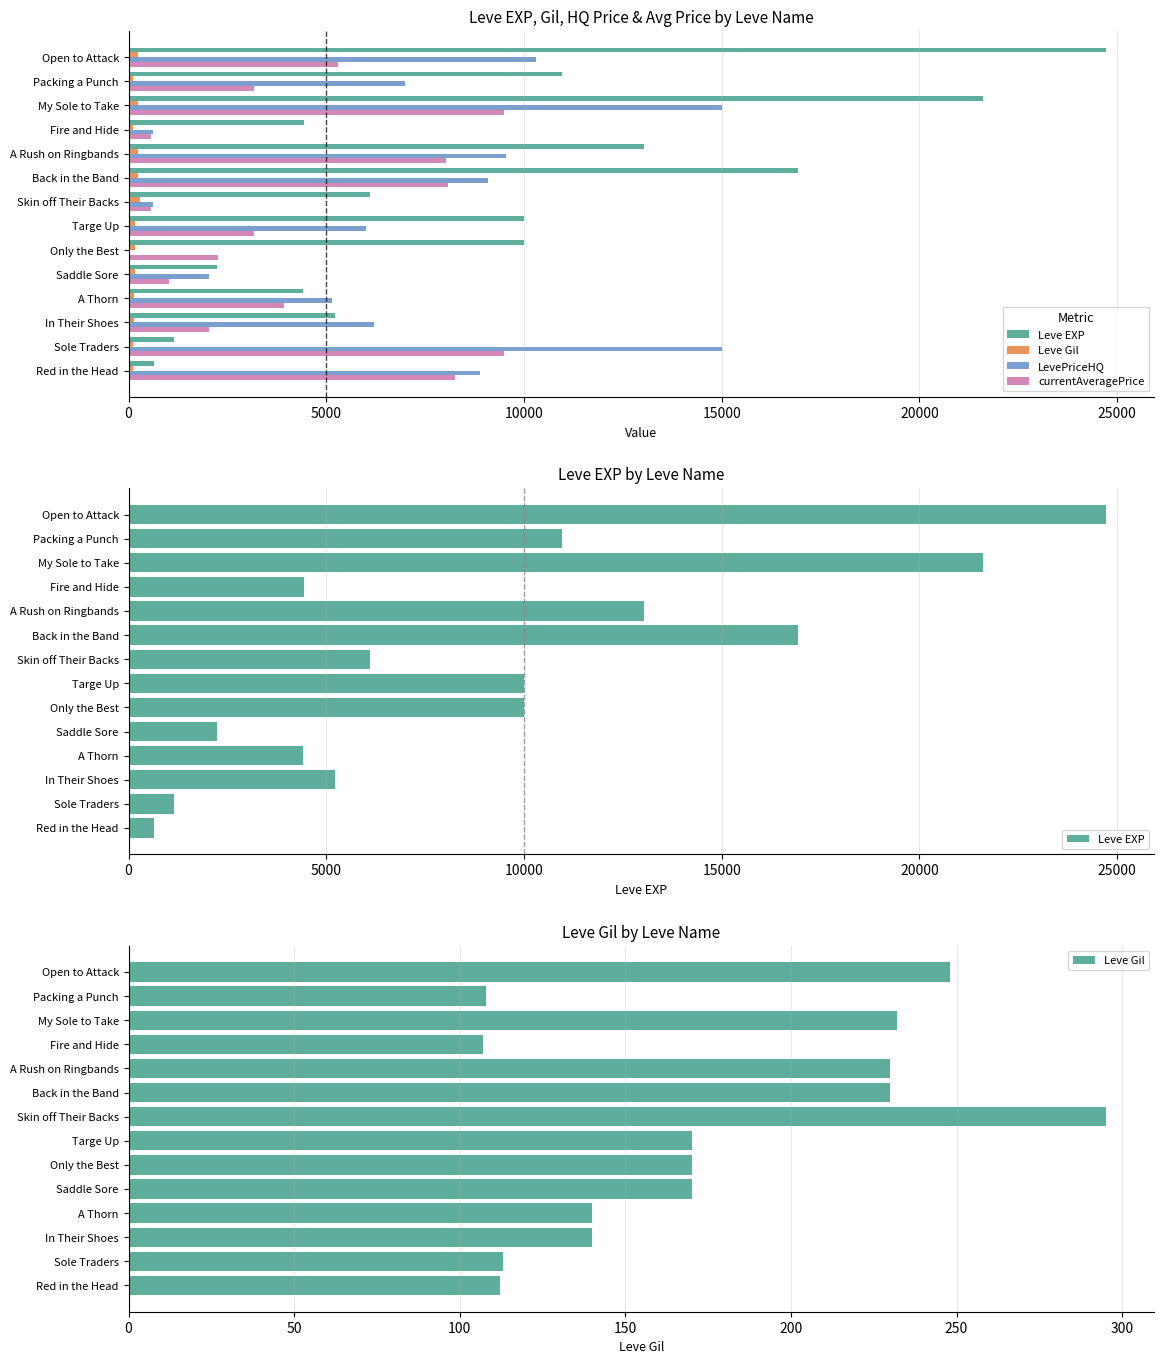

What is the difference between the highest and lowest values at Open to Attack?

24462